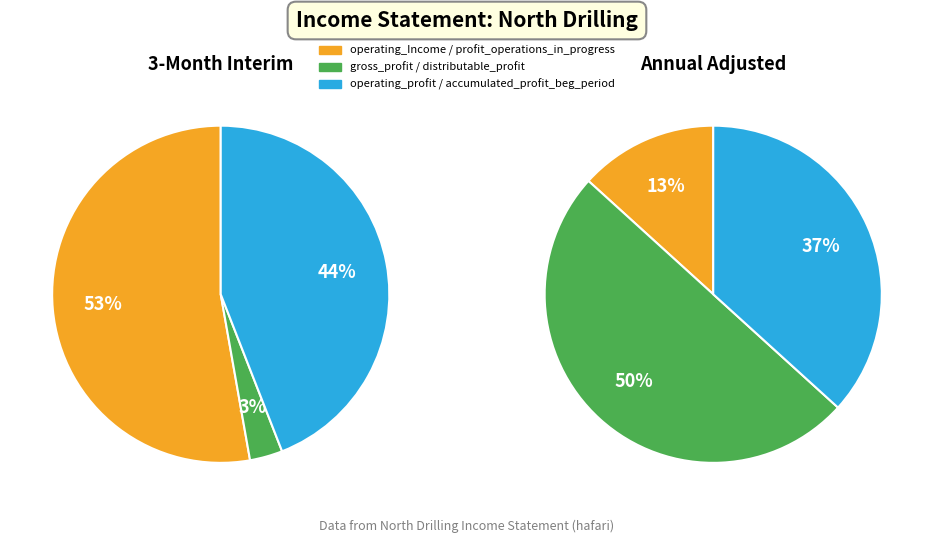

Which slice is the smallest?

gross_profit